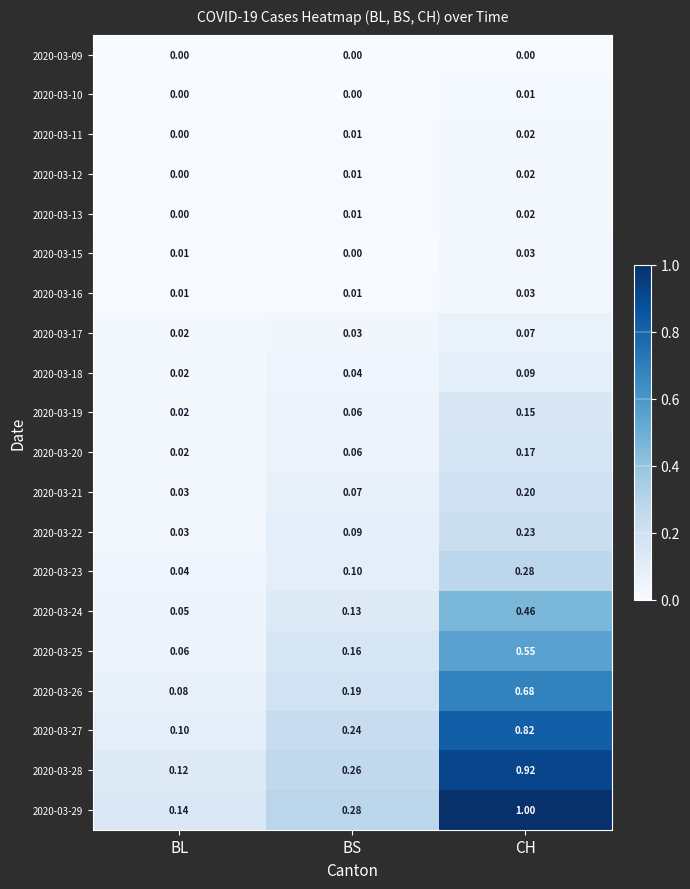

Where is 2020-03-12 nearest to the value 0?

BL